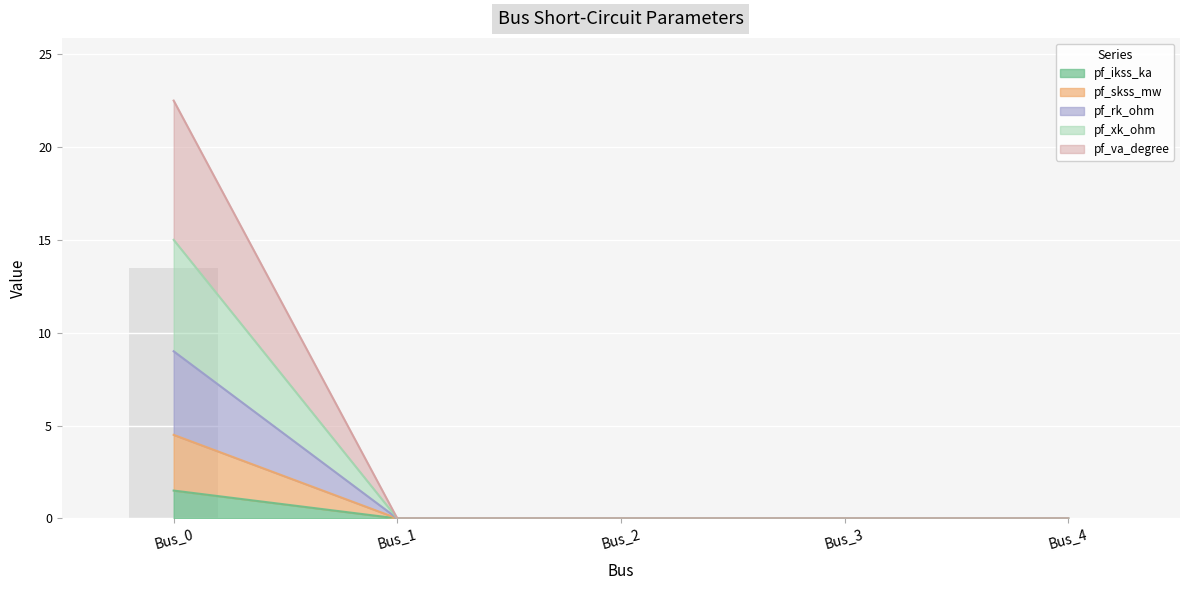

What are all the series names shown in the legend?

pf_ikss_ka, pf_skss_mw, pf_rk_ohm, pf_xk_ohm, pf_va_degree